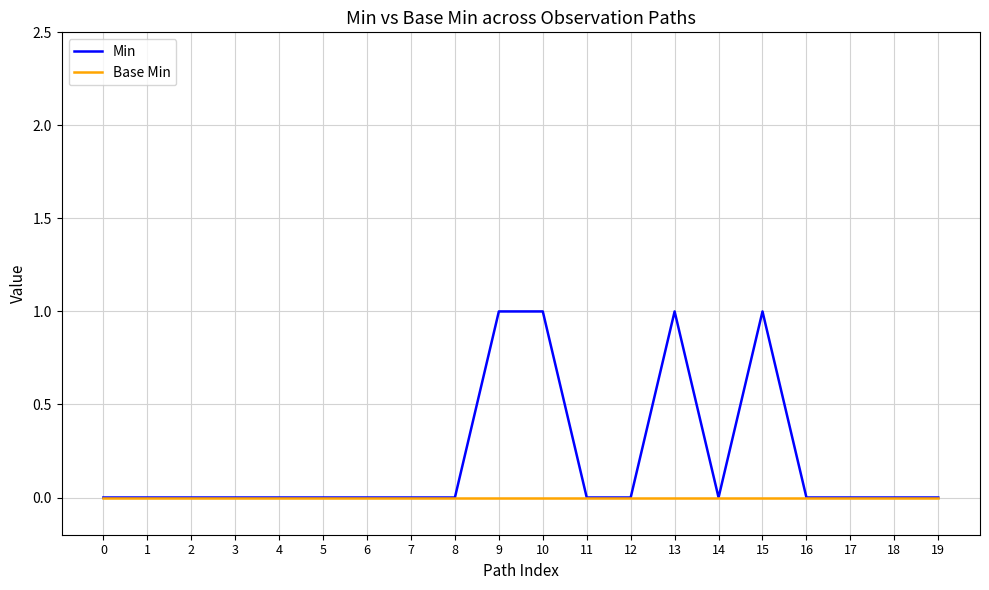

Is the value of Min at 10 greater than the value of Base Min at 4?

Yes